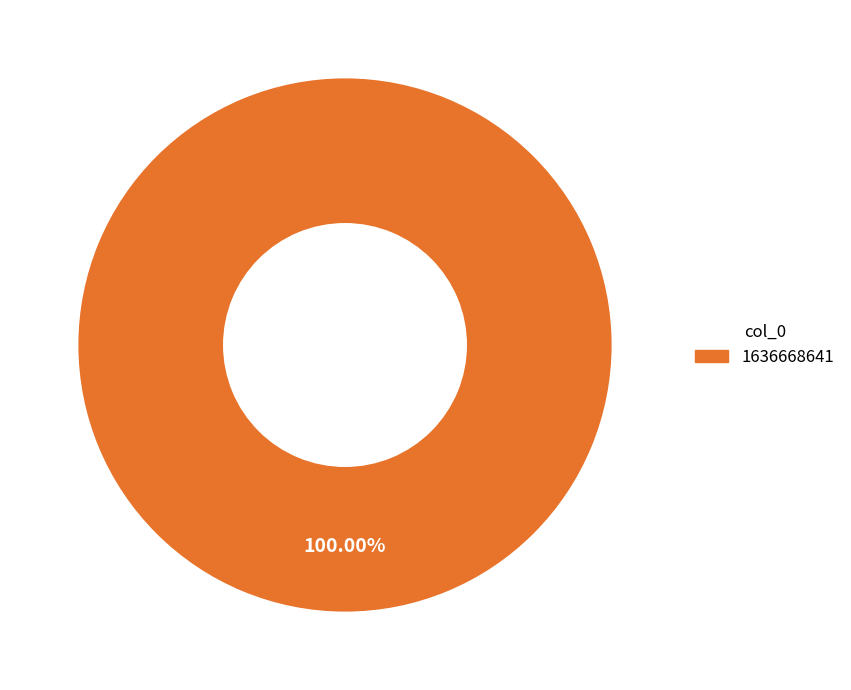

How many slices are in this pie chart?

1